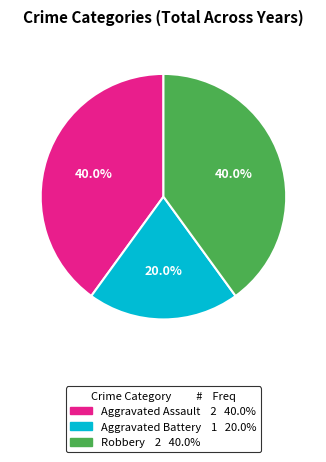

Is Robbery the majority of the pie?

No